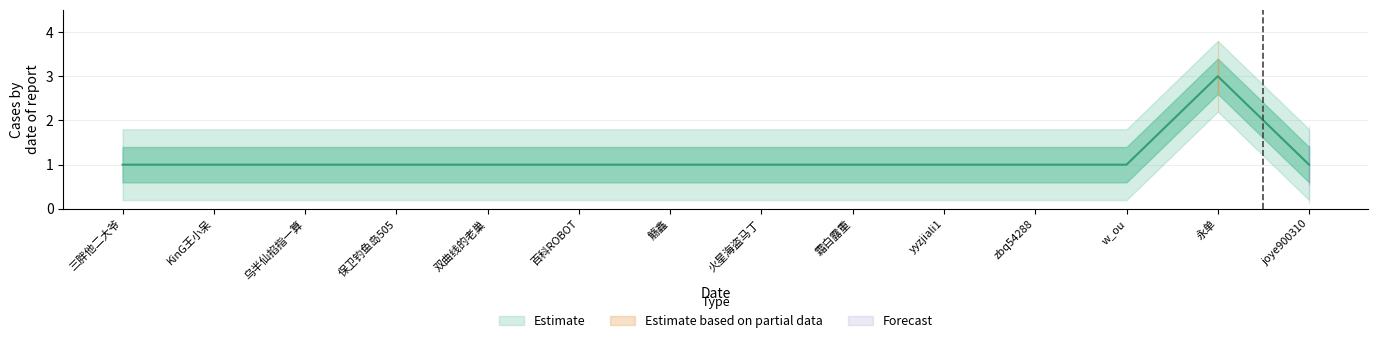

At which category does the data reach its first local peak?

永单